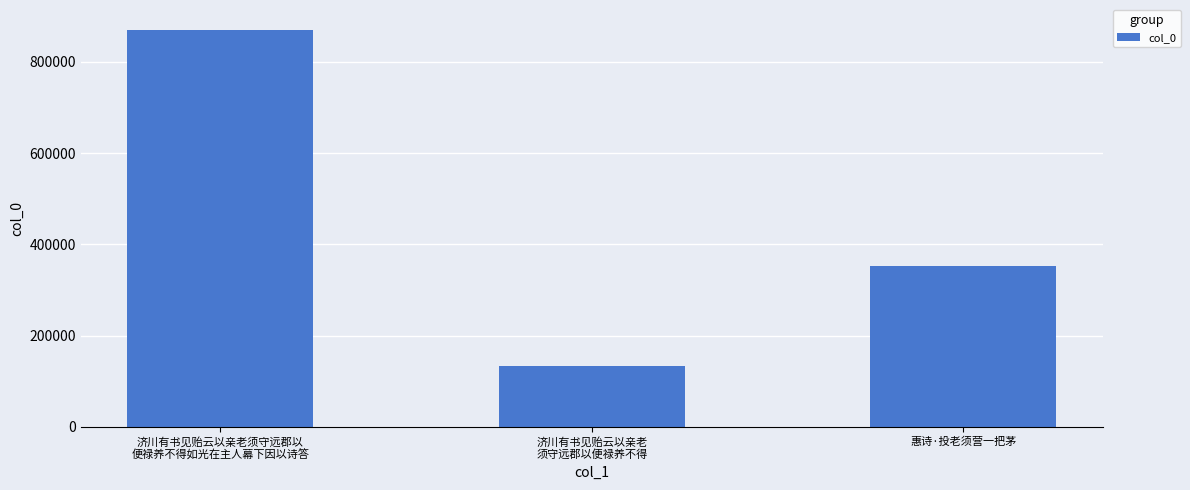

Between 济川有书见贻云以亲老
须守远郡以便禄养不得 and 济川有书见贻云以亲老须守远郡以
便禄养不得如光在主人幕下因以诗答, which is larger?

济川有书见贻云以亲老须守远郡以
便禄养不得如光在主人幕下因以诗答